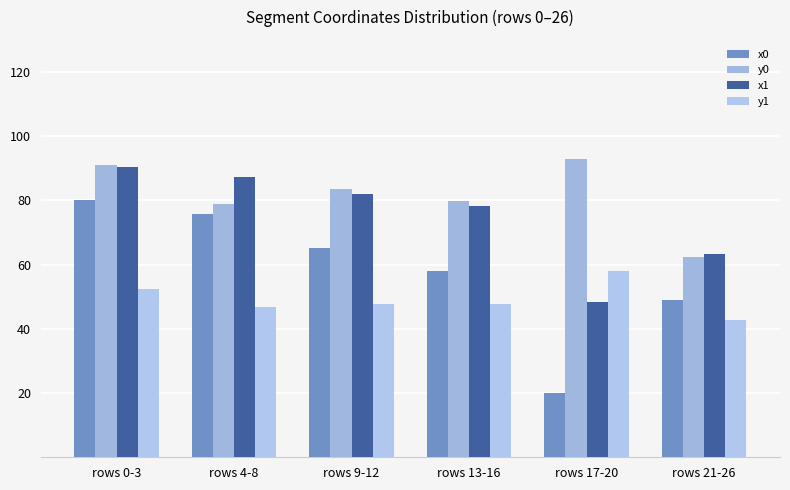

What is the average value of the y1 series?

49.2